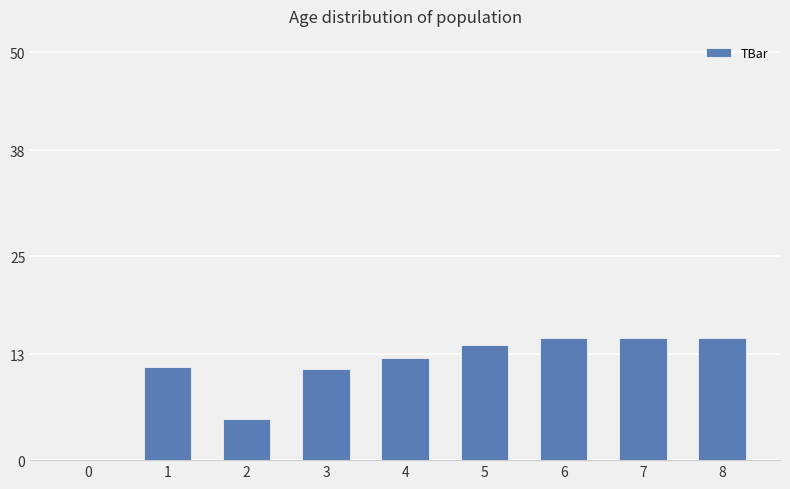

The chart shows a value of 0.0 at 0. True or false?

True